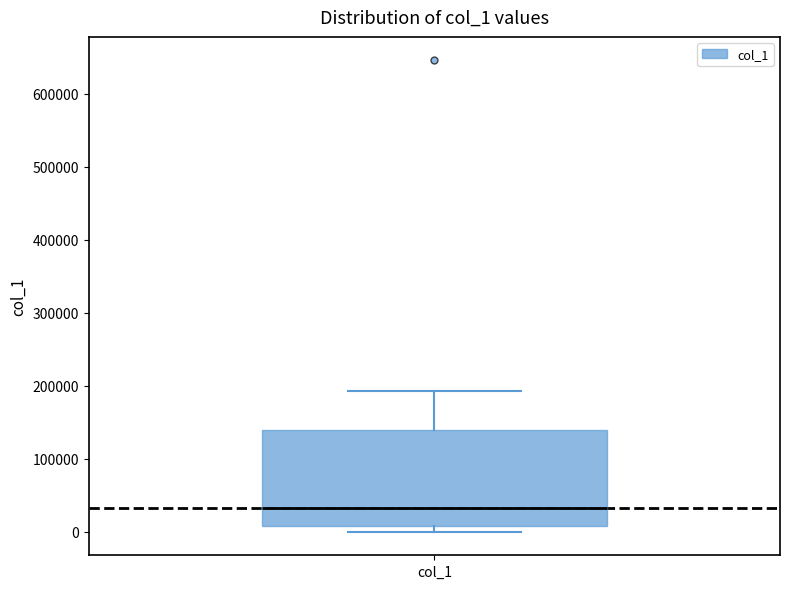

Transcribe this box plot: give where the median line is, the range the box spans, and where the two whiskers end, as read against the y-axis. The values are not printed on the chart, so give them approximately, as read against the axis.

median 30000, box 10000 to 140000, whiskers 0 to 190000